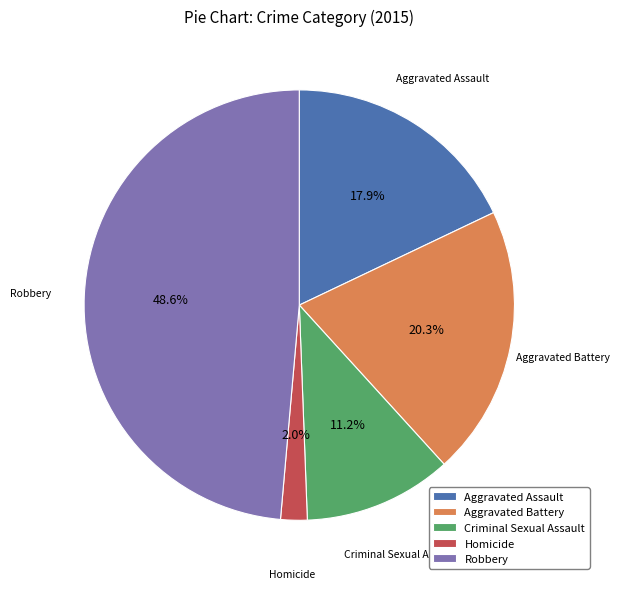

Approximately how many times larger is the value at Aggravated Assault compared to Criminal Sexual Assault?

1.6